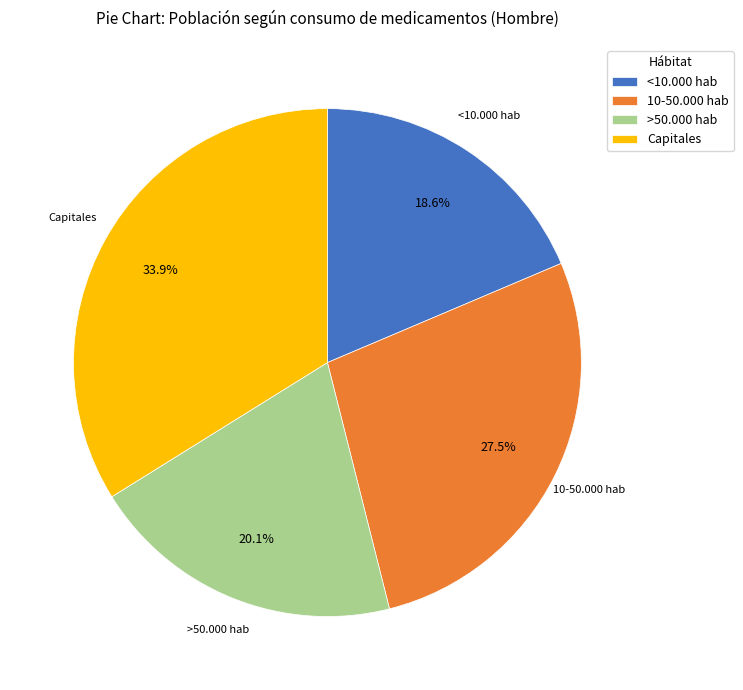

What percentage is the Capitales slice, to the nearest percent?

34%